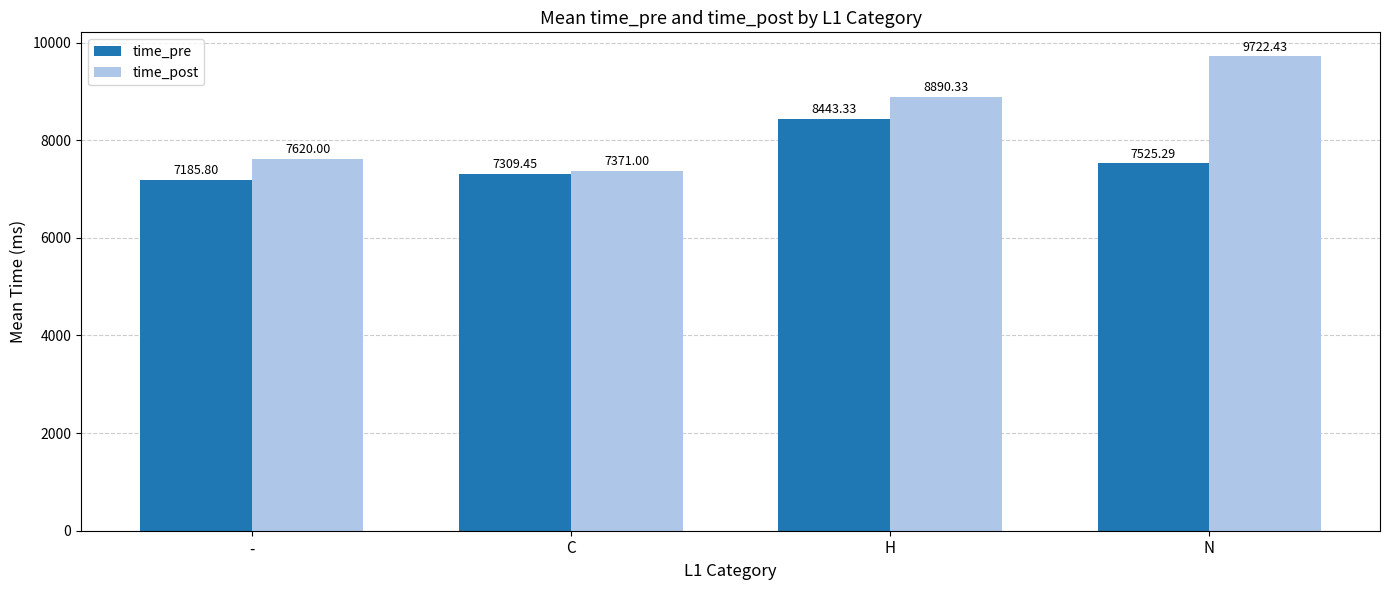

What is the sum of all time_pre values?

30463.9